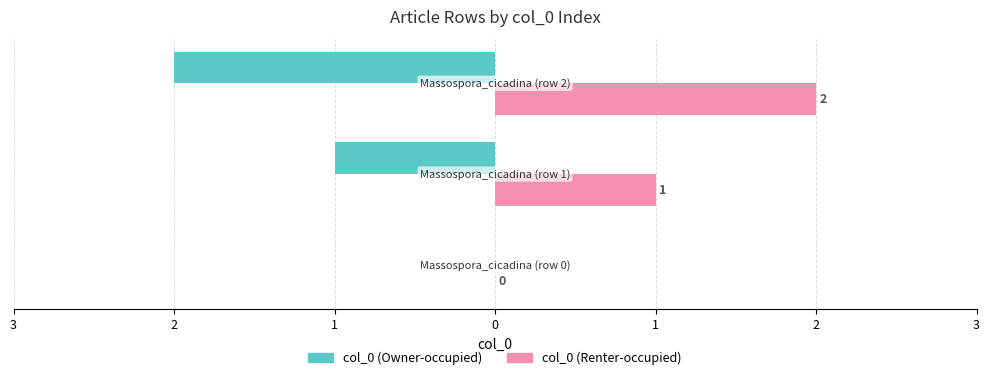

What are all the series names shown in the legend?

col_0 (Owner-occupied), col_0 (Renter-occupied)